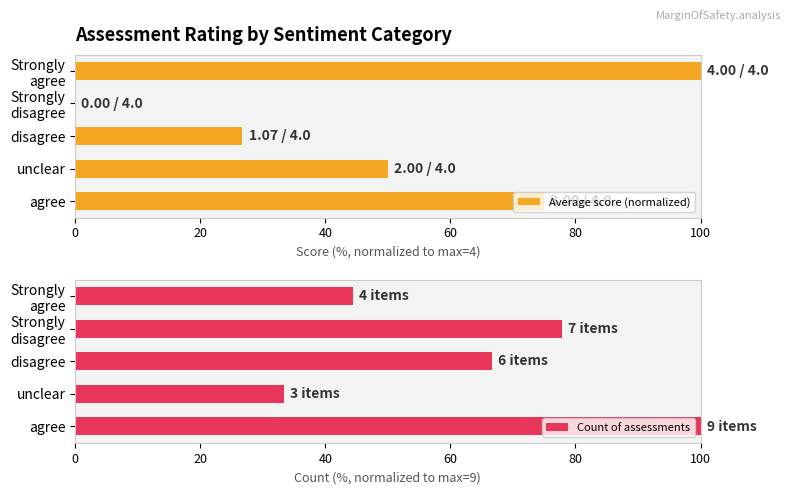

How many groups of bars are there?

5